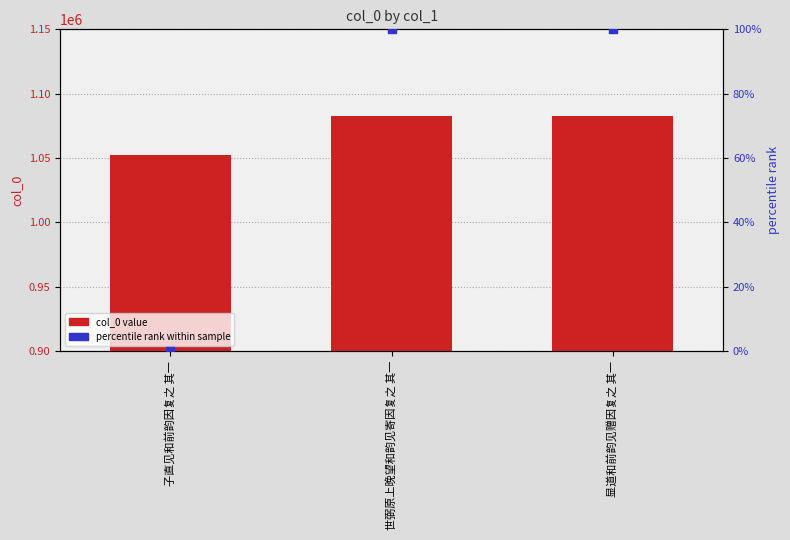

Which series reaches the maximum Y coordinate?

col_0 value